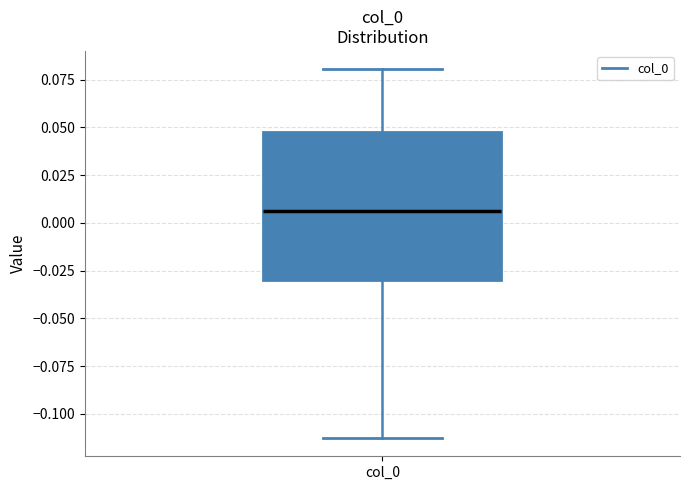

Read this box plot against the y-axis: the position of the median line, the range covered by the box, and the ends of both whiskers. The values are not printed on the chart, so give them approximately, as read against the axis.

median 0.005, box -0.030 to 0.050, whiskers -0.115 to 0.080